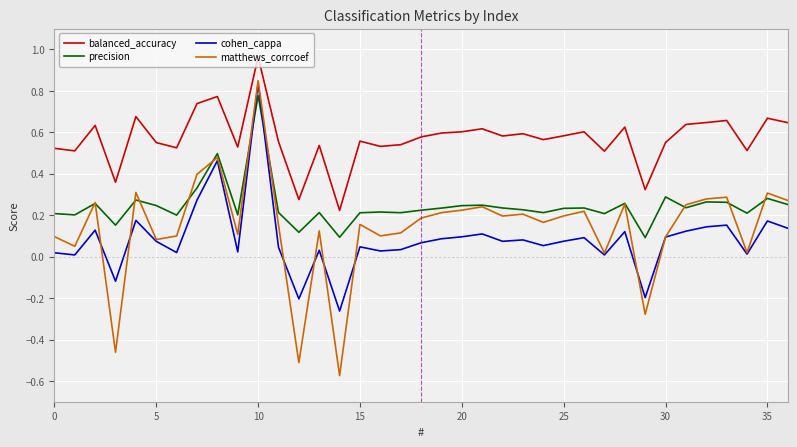

What are all the series names shown in the legend?

balanced_accuracy, precision, cohen_cappa, matthews_corrcoef